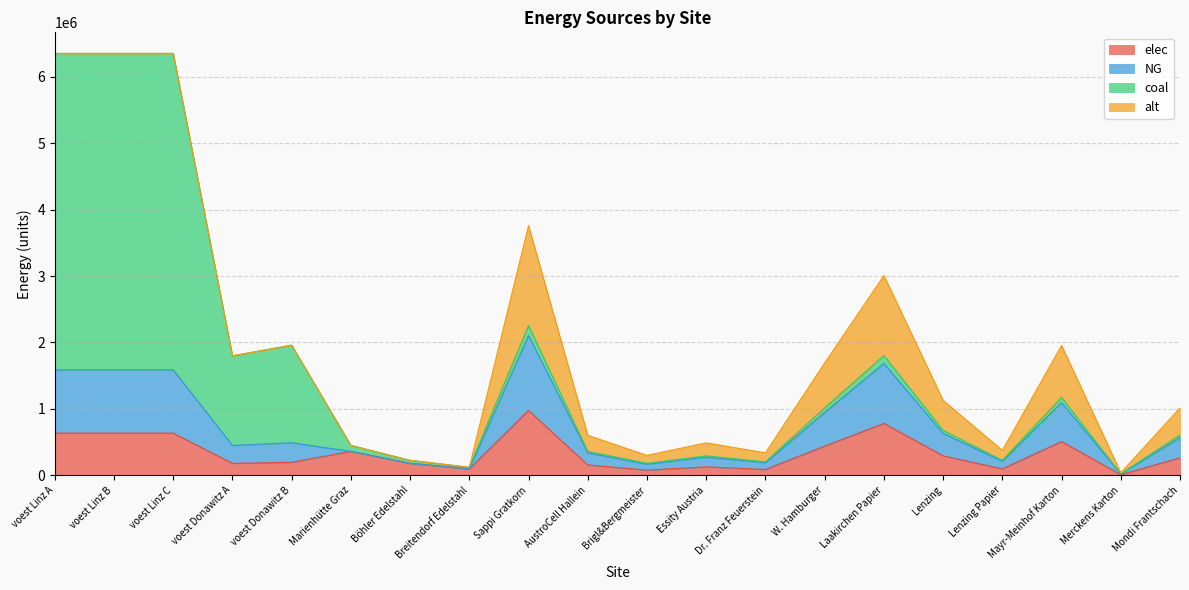

What is the total value across all series at voest Linz B?

6350963.0